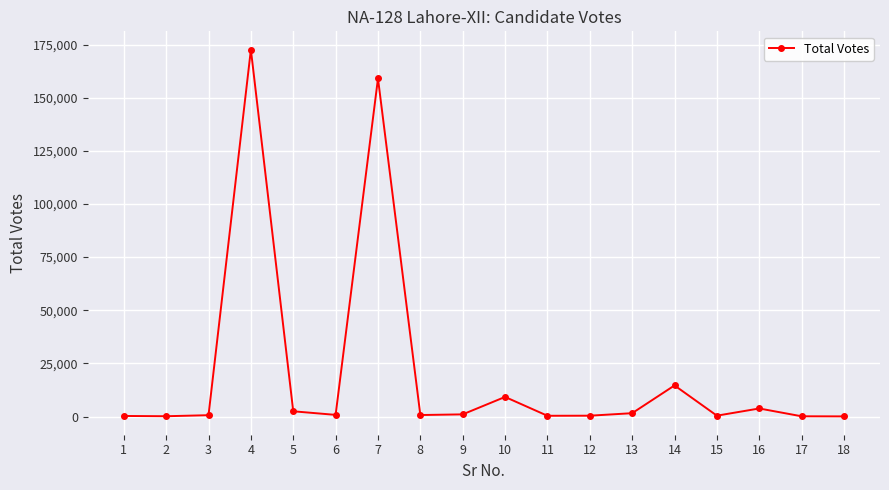

What is the value of the 4th point from the left?

172576